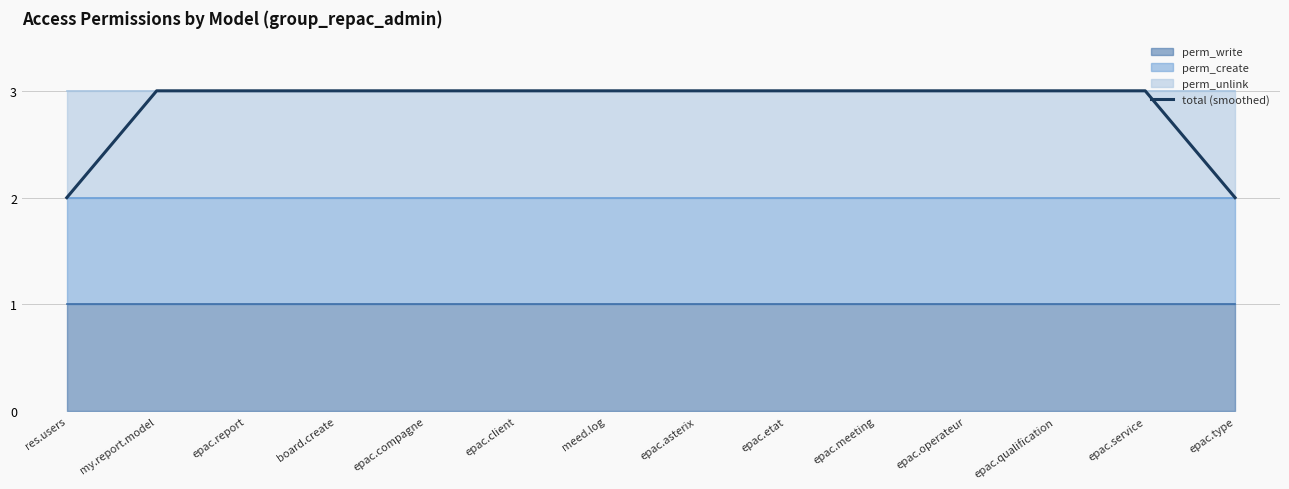

Reading left to right, list all the values displayed in this chart.

2	3	3	3	3	3	3	3	3	3	3	3	3	2